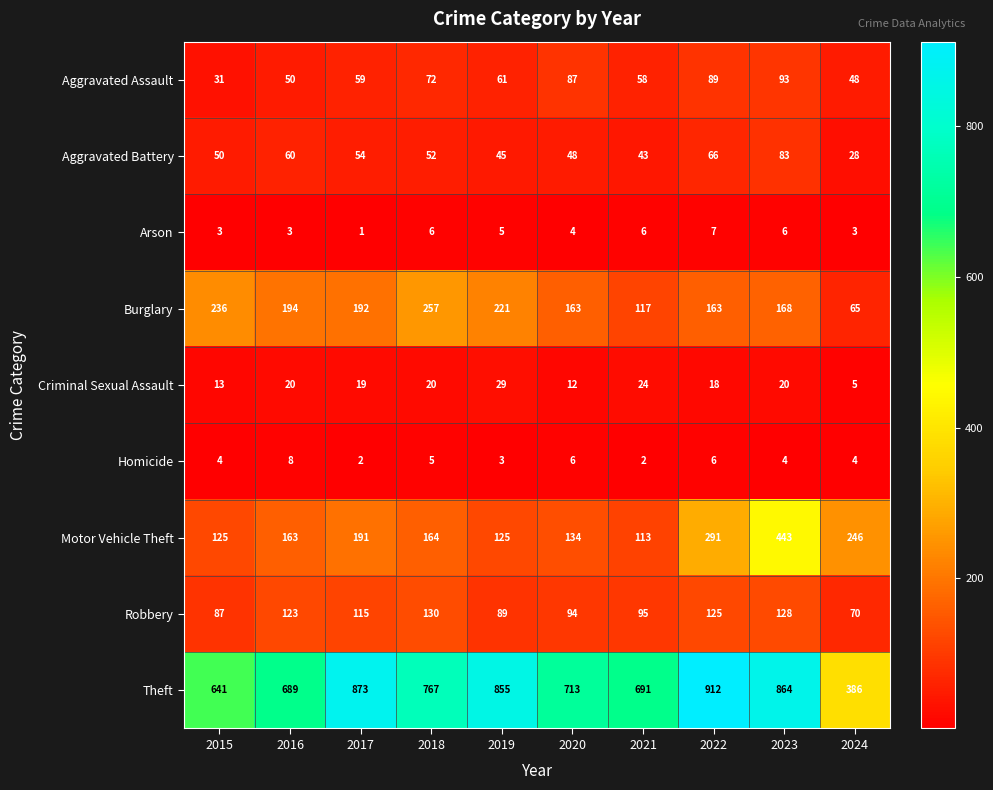

Rank the series by their maximum value, from lowest to highest.

Arson, Homicide, Criminal Sexual Assault, Aggravated Battery, Aggravated Assault, Robbery, Burglary, Motor Vehicle Theft, Theft